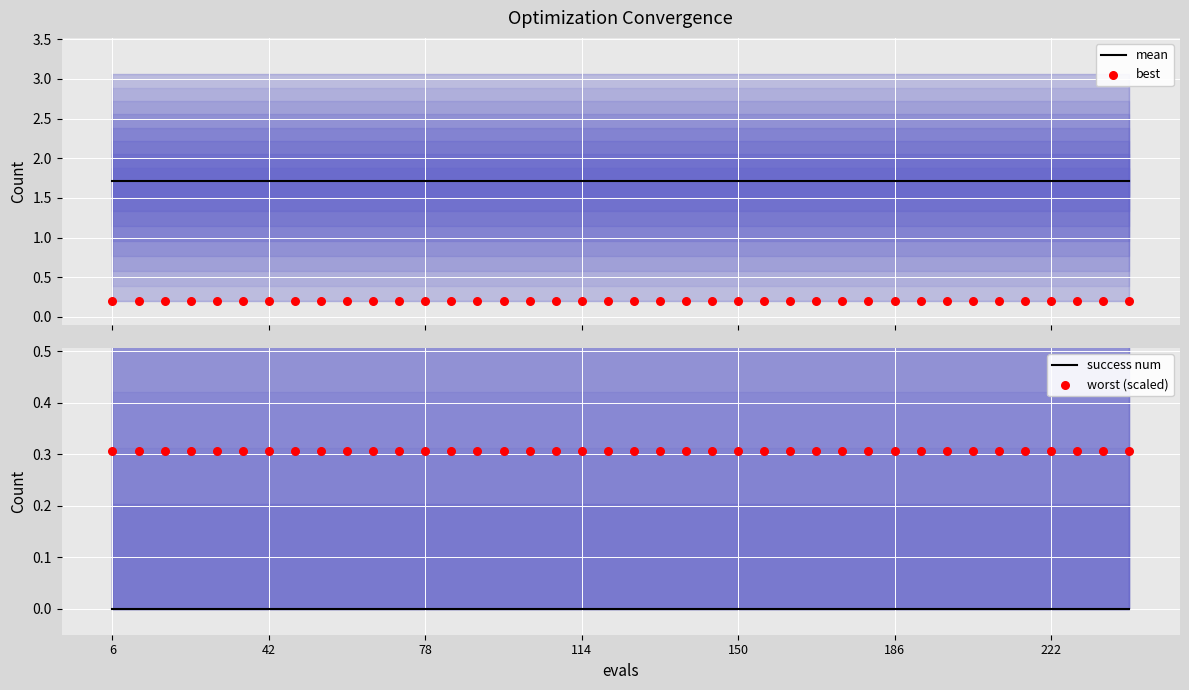

Which series has the widest spread of Y values?

mean